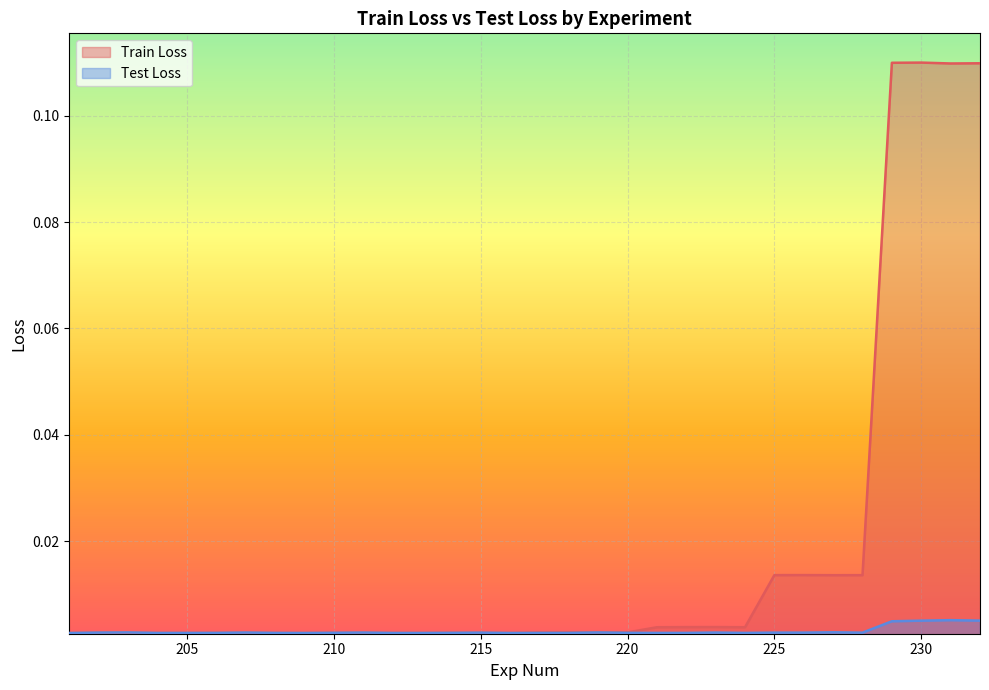

True or false: Test Loss has more than 0 interior local peaks.

True